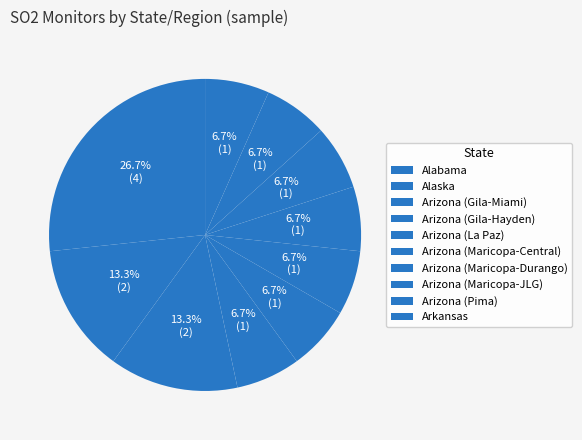

Approximately how many times larger is the value at Arizona (Gila-Miami) compared to Arizona (Maricopa-Durango)?

2.0